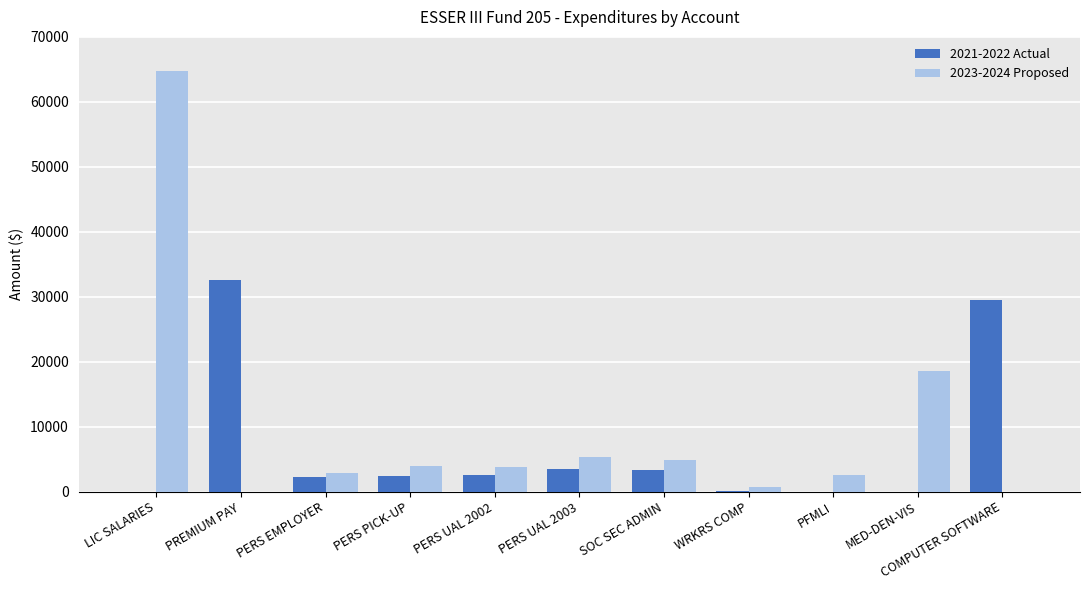

What is the maximum value shown in the chart?

64799.0